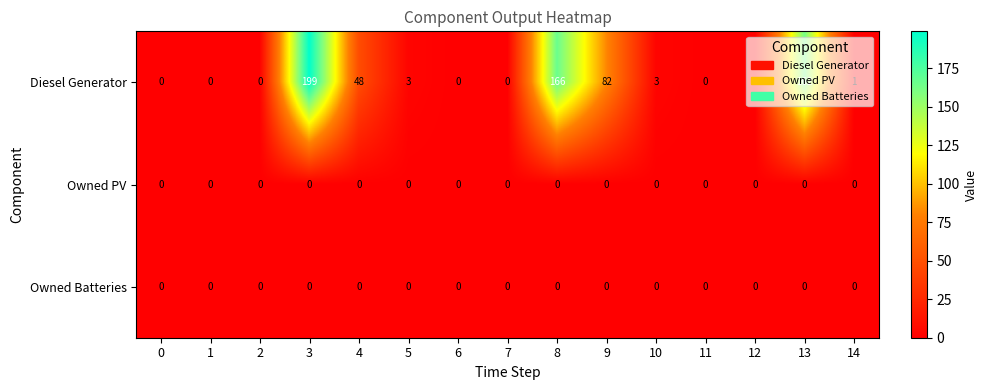

Which series has the widest spread of values?

Diesel Generator